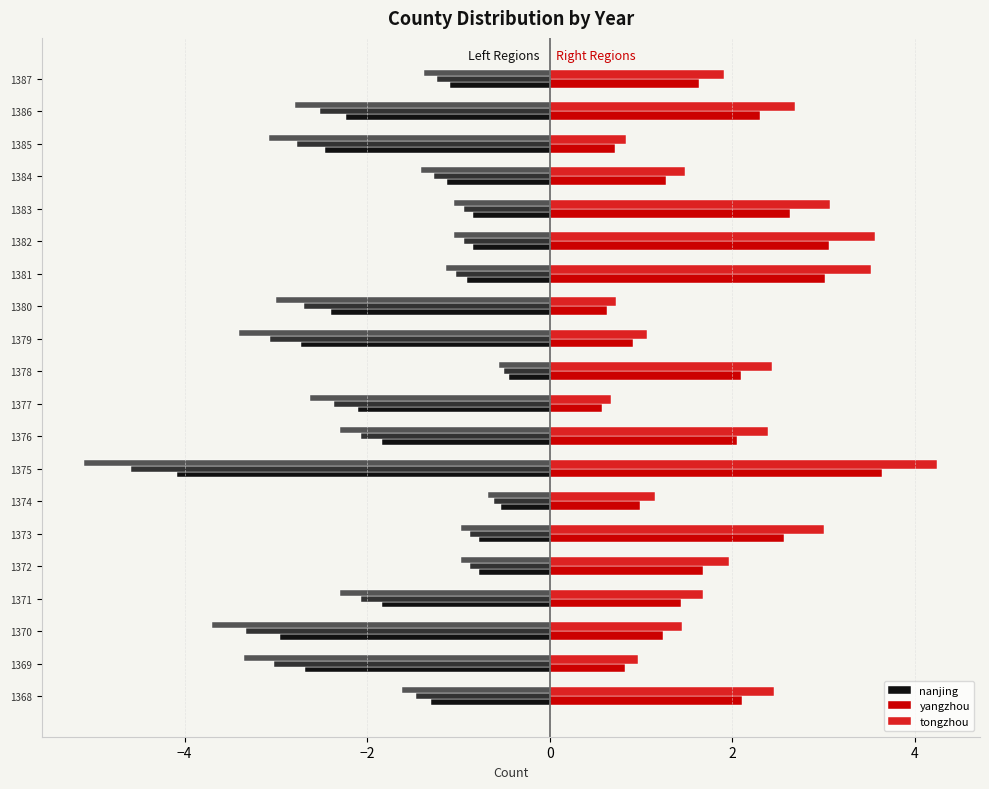

What is the maximum value for yangzhou?

3.6